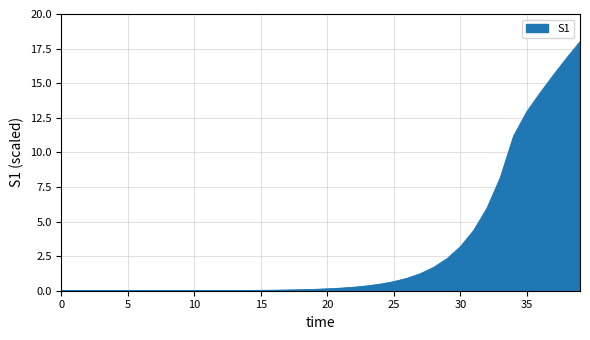

What is the average value?

3.0